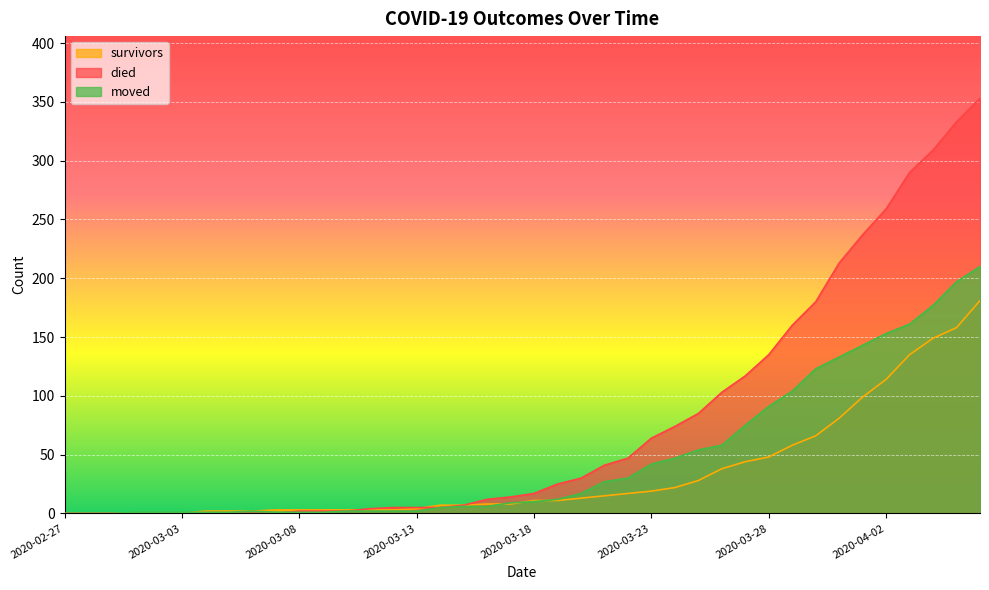

At which label does died reach its minimum?

2020-02-27